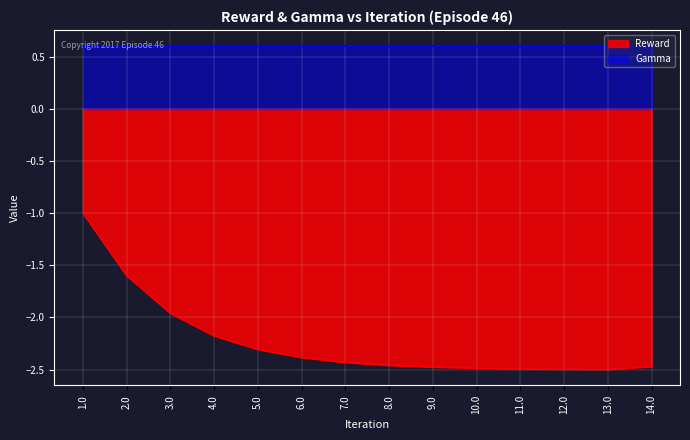

Where is the data nearest to the value -1?

1.0